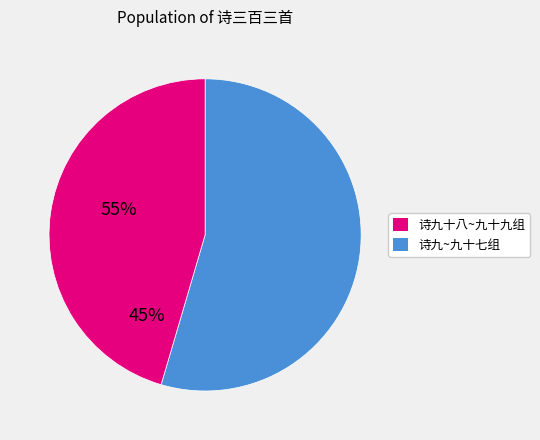

Does any single category account for the majority?

Yes